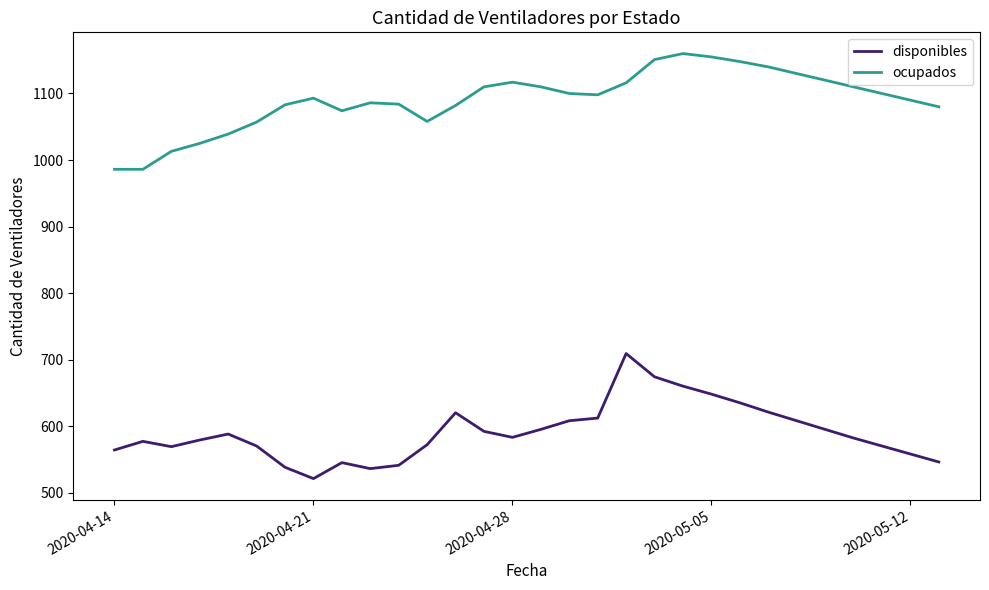

Which series has the largest total across all categories?

ocupados